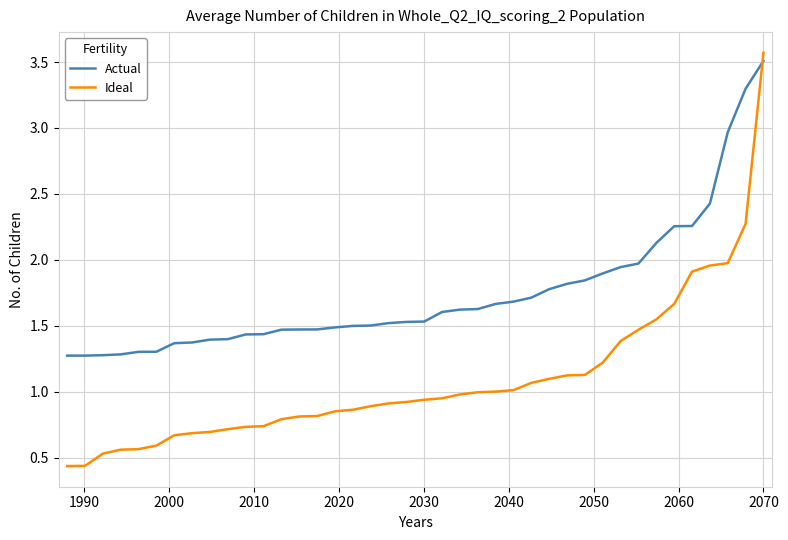

Rank the series by their average value, from lowest to highest.

Ideal, Actual